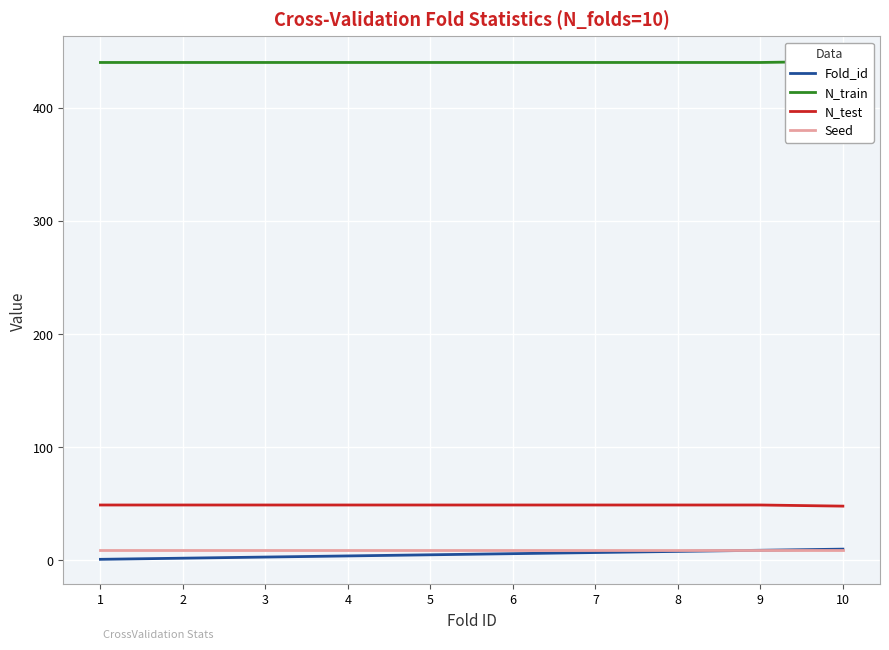

What is the value of the N_test point at the 2nd from the left?

49